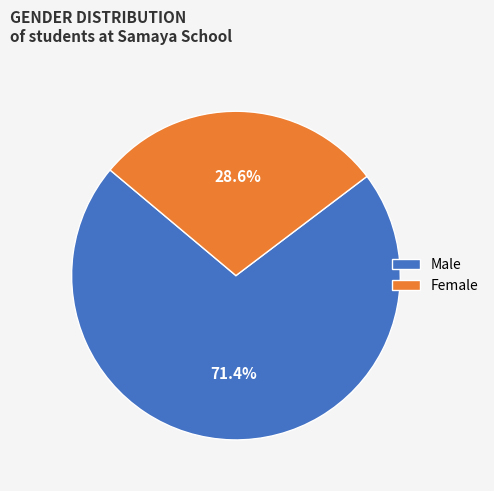

The Male slice represents 71% of the pie. True or false?

True